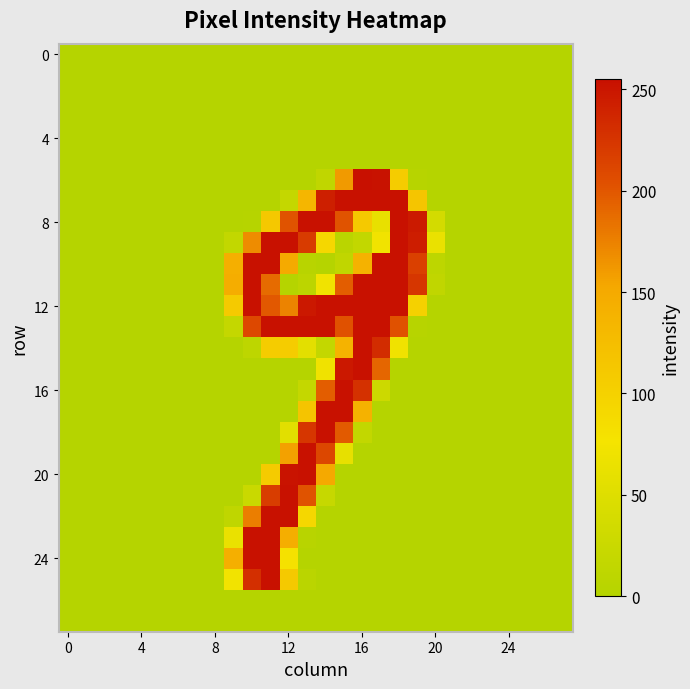

How many categories are shown in the chart?

28